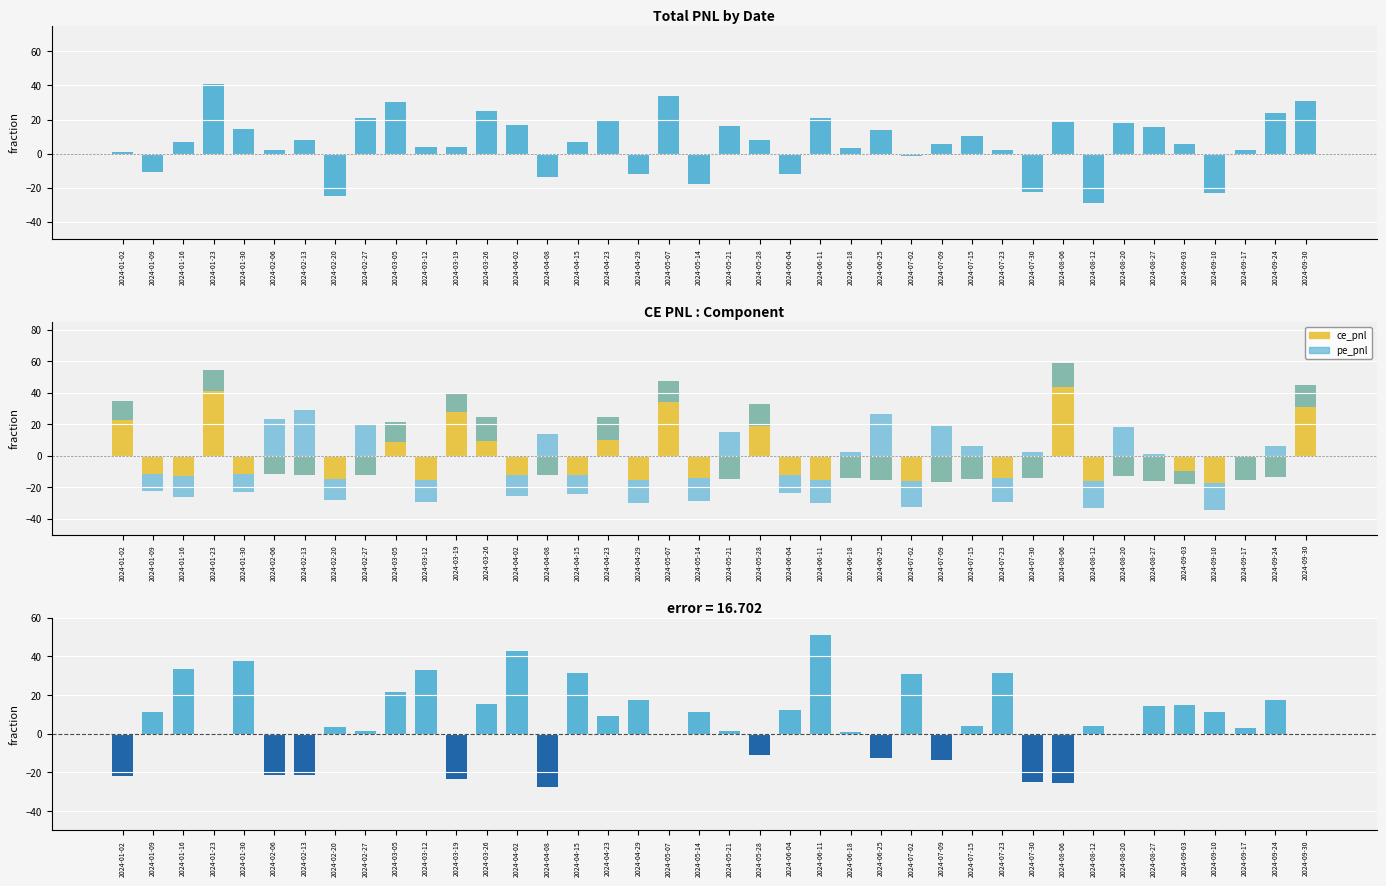

What is the label of the 10th bar from the left?

2024-03-05